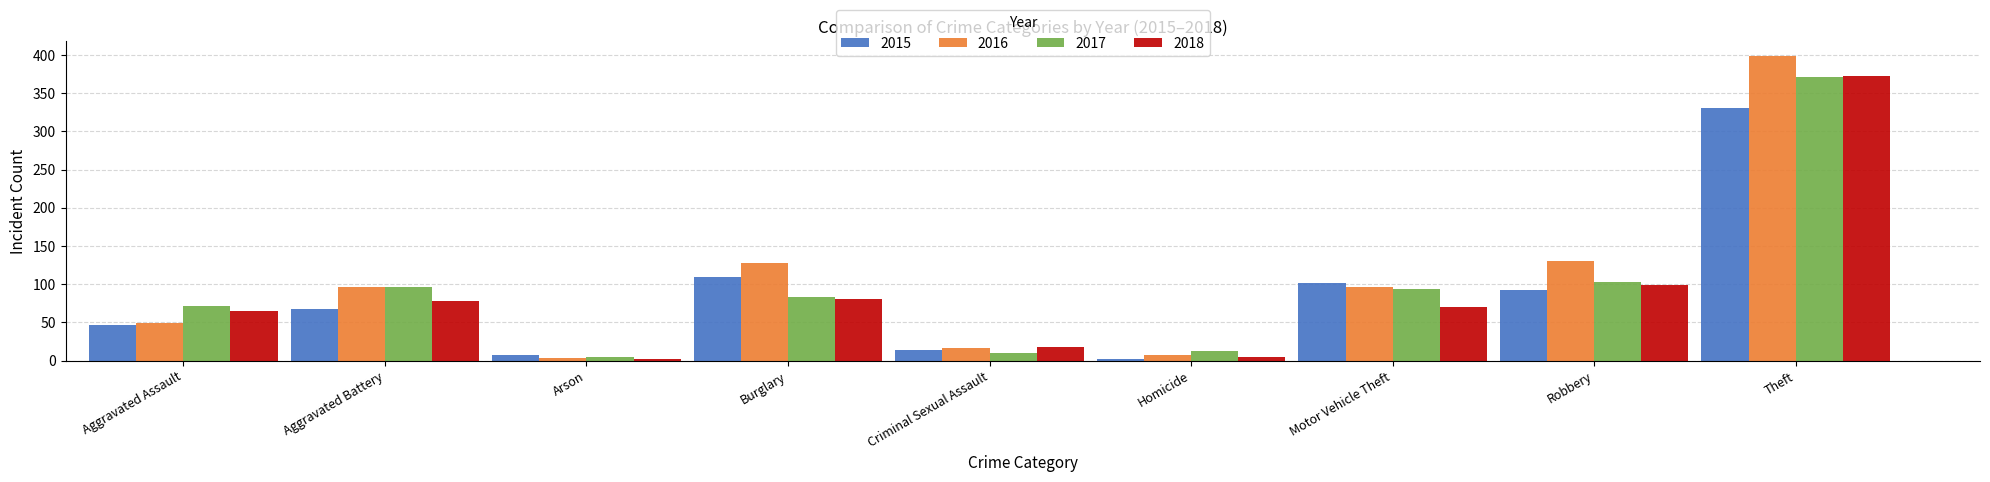

What is the value of the 2016 bar at the 7th from the left?

97